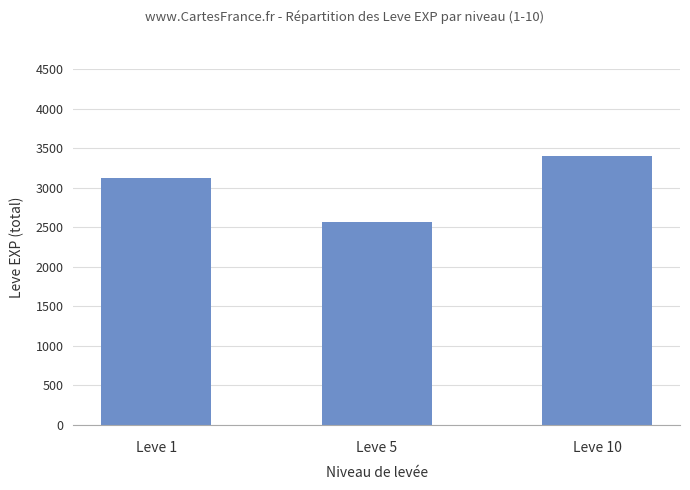

At which label is the value closest to 2985?

Leve 1